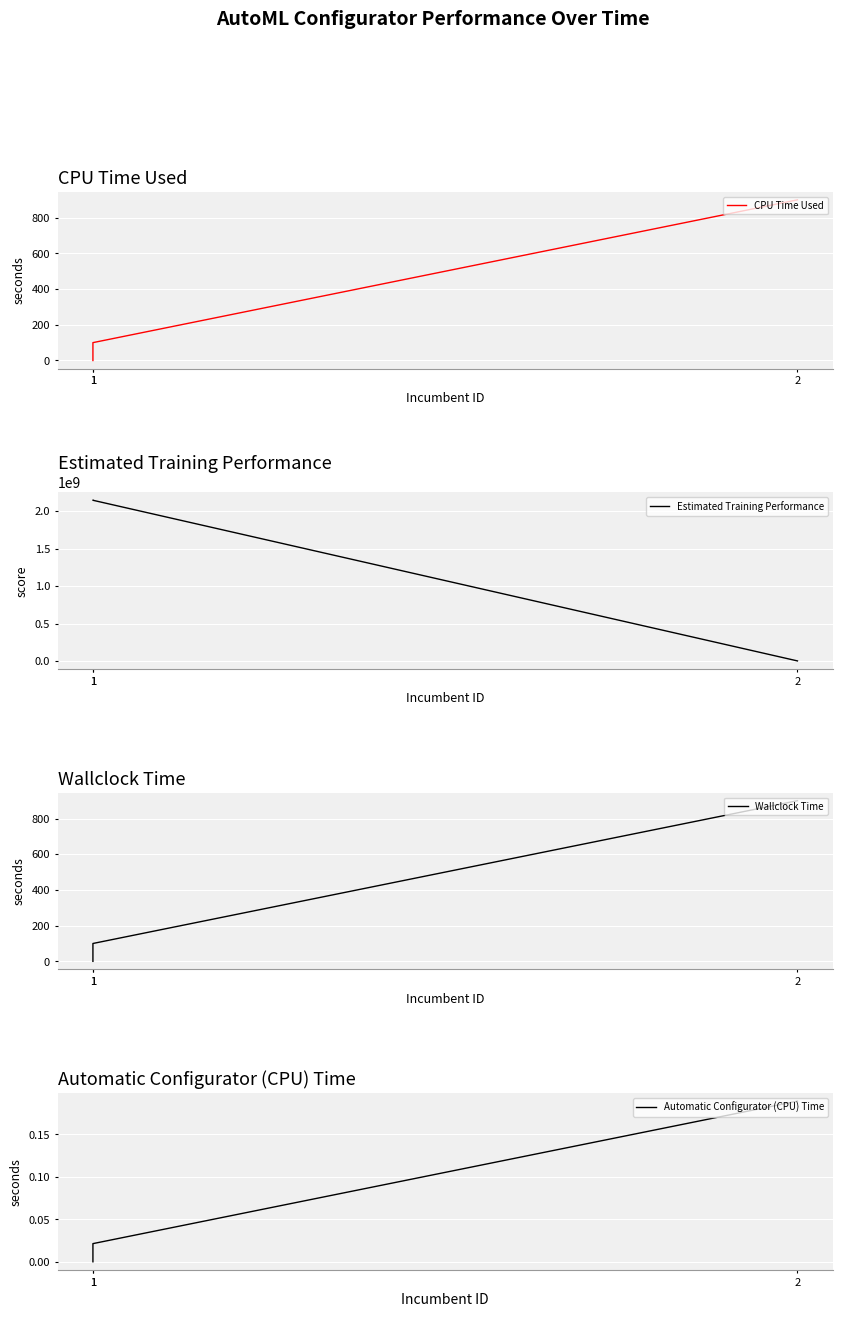

What is the total value across all series at 1?

2147483648.0